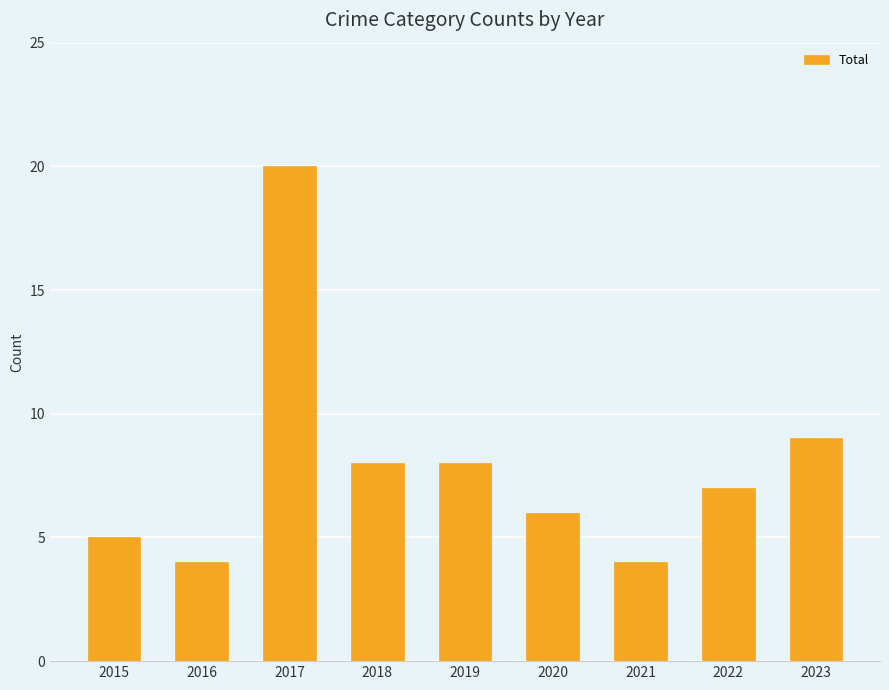

Reading left to right, what are all the values shown in this chart?

2015=5	2016=4	2017=20	2018=8	2019=8	2020=6	2021=4	2022=7	2023=9